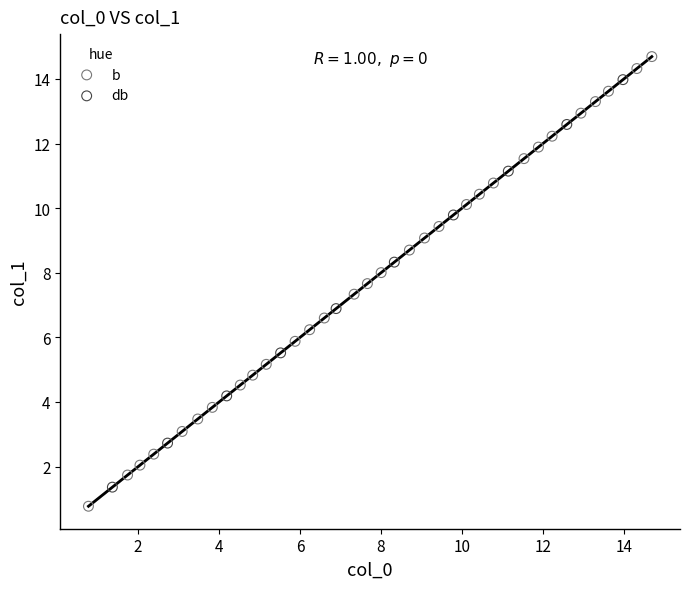

Which series contains the highest Y value?

b